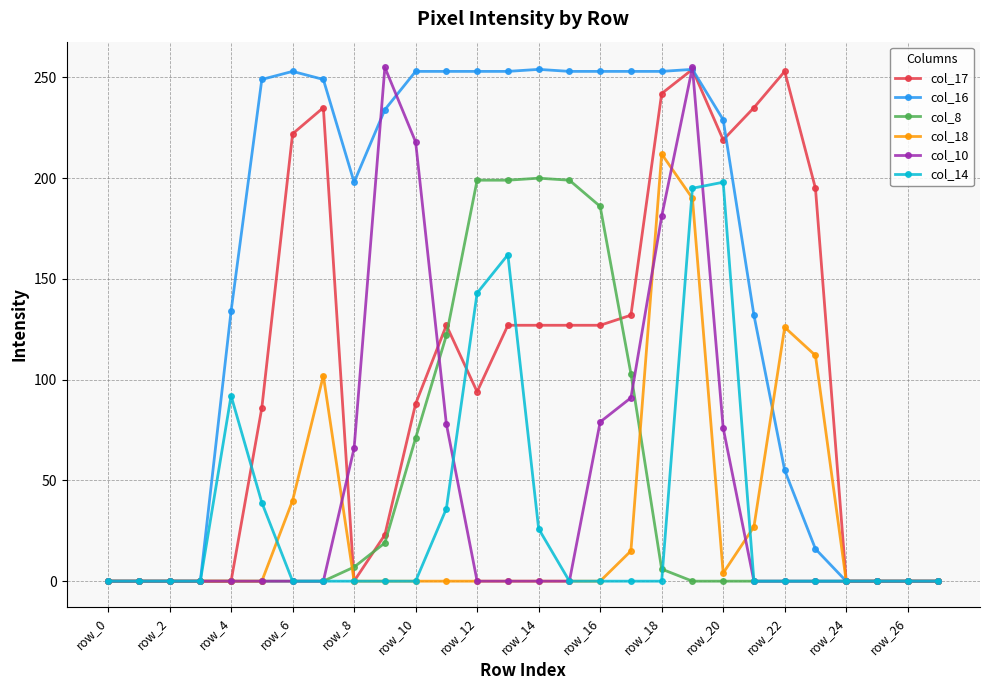

What is the maximum value shown in the chart?

255